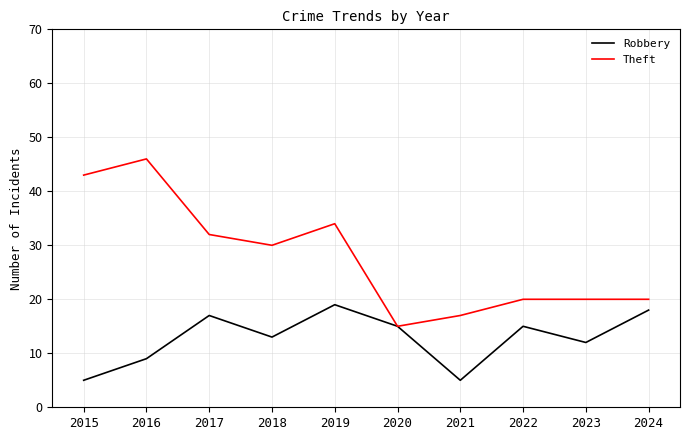

Rank the series by their maximum value, from lowest to highest.

Robbery, Theft